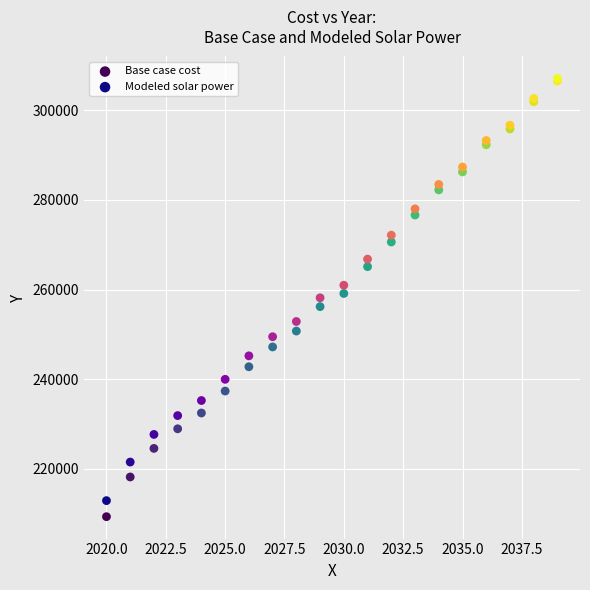

What are all the series names shown in the legend?

Base case cost, Modeled solar power